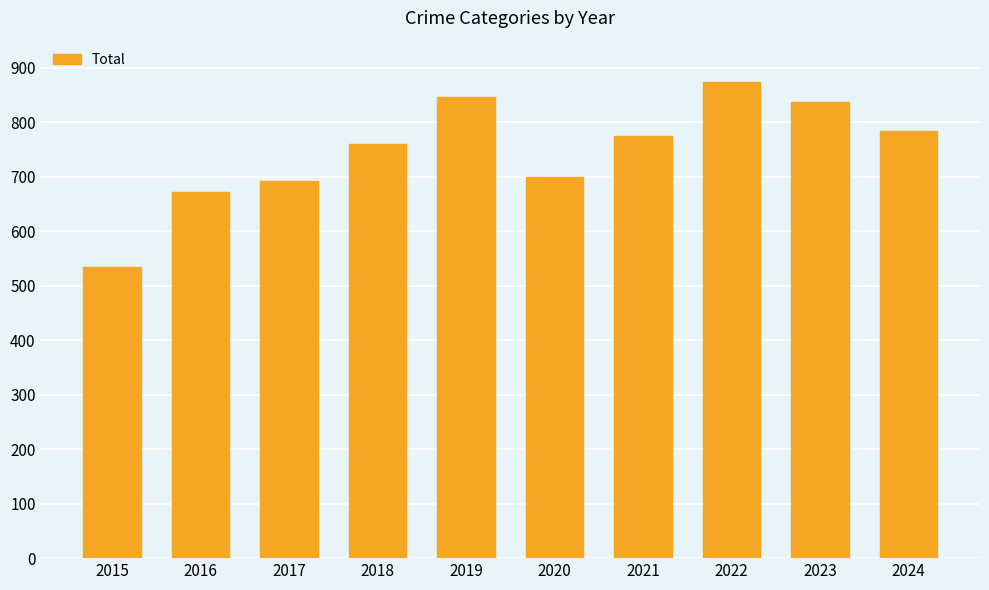

Reading right to left, list all the values displayed in this chart.

2024=785	2023=837	2022=874	2021=775	2020=700	2019=847	2018=761	2017=692	2016=672	2015=535